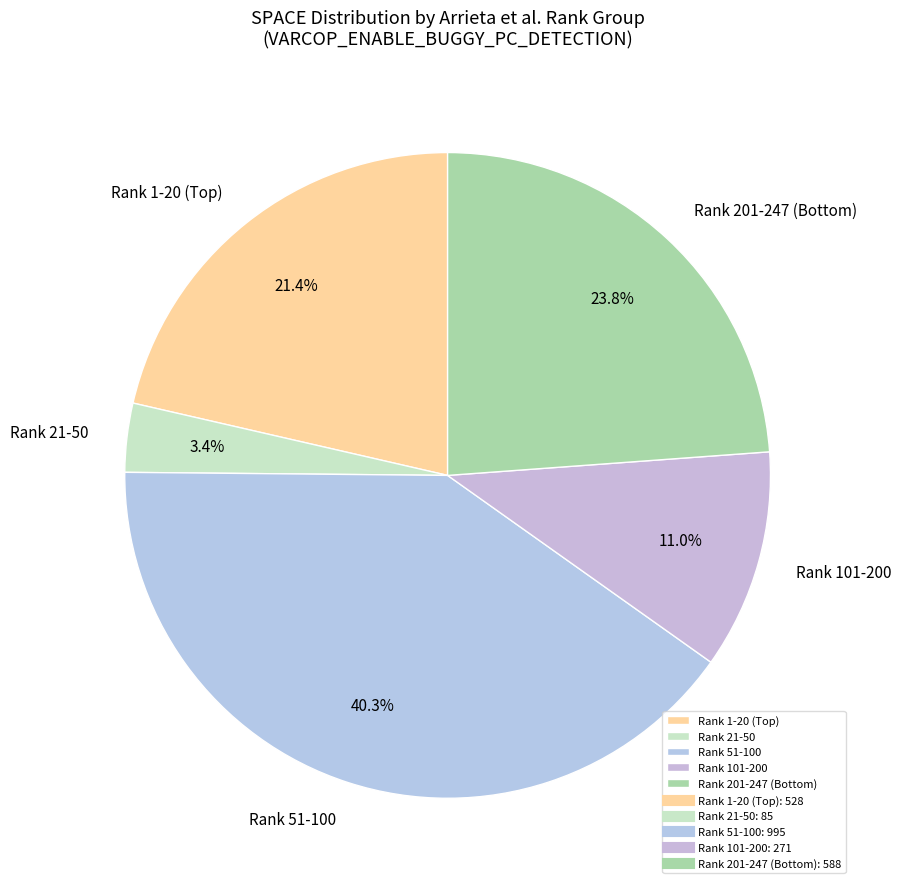

Rank the categories by value from highest to lowest.

Rank 51-100, Rank 201-247 (Bottom), Rank 1-20 (Top), Rank 101-200, Rank 21-50